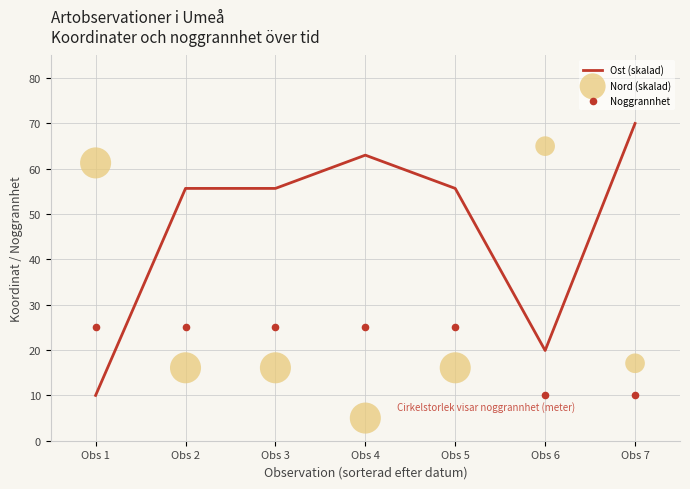

What are all the series names shown in the legend?

Ost (skalad), Nord (skalad), Noggrannhet